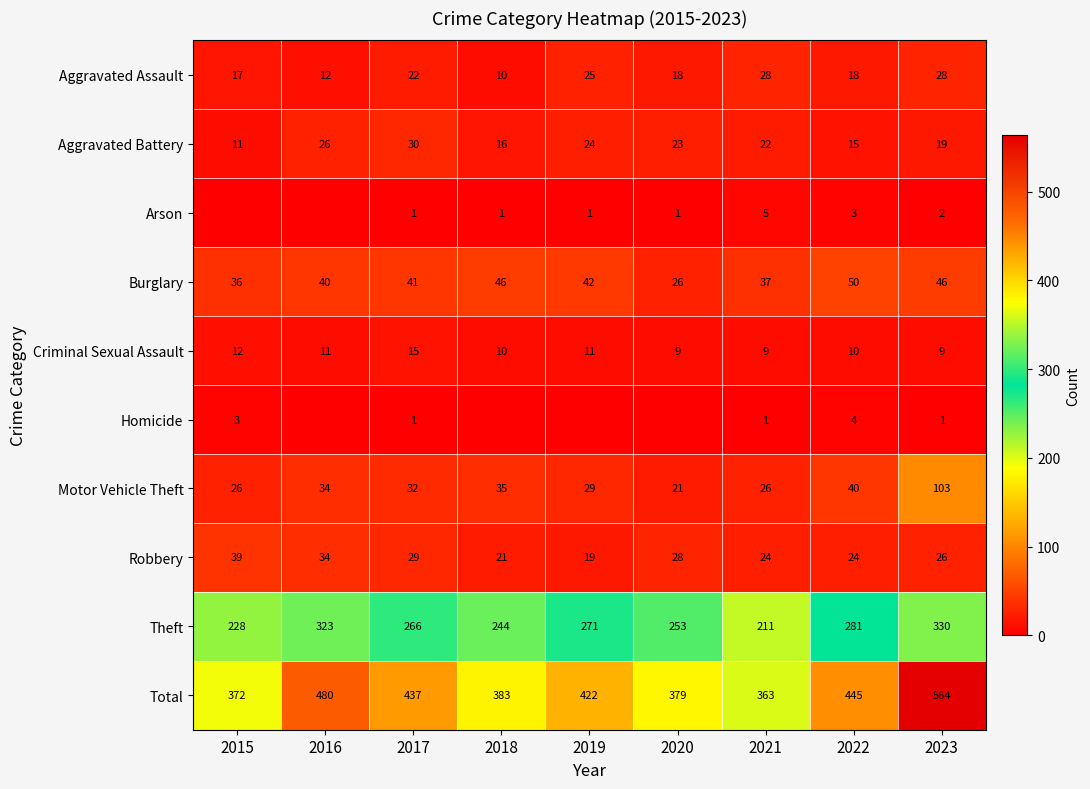

What is the difference between the second highest and minimum values in the Aggravated Battery series?

15